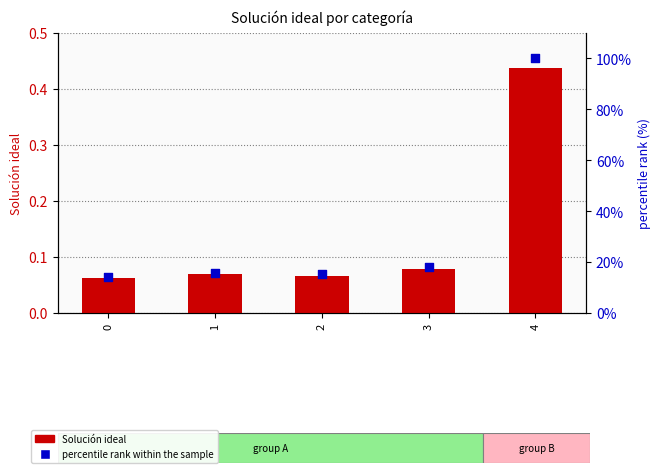

Which series has the largest total across all categories?

percentile rank within the sample